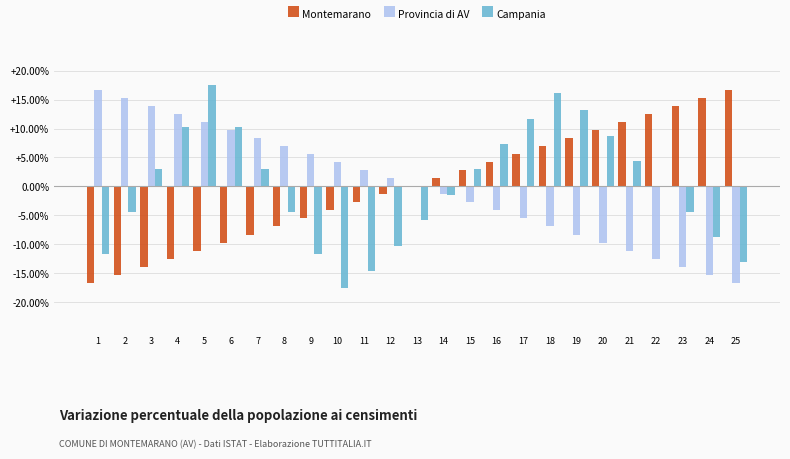

What are all the series names shown in the legend?

Montemarano, Provincia di AV, Campania